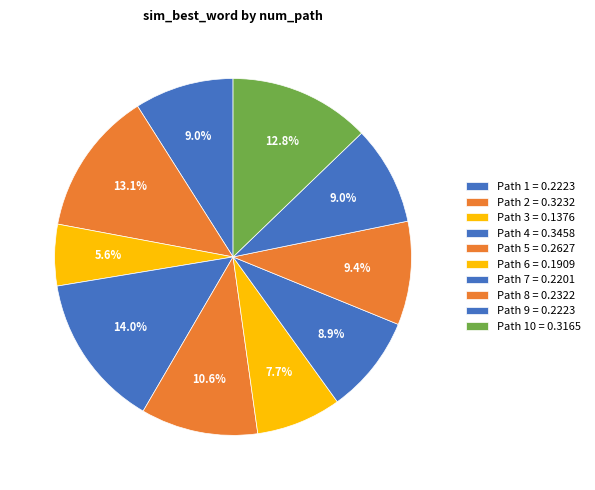

Count the number of slices in the pie.

10